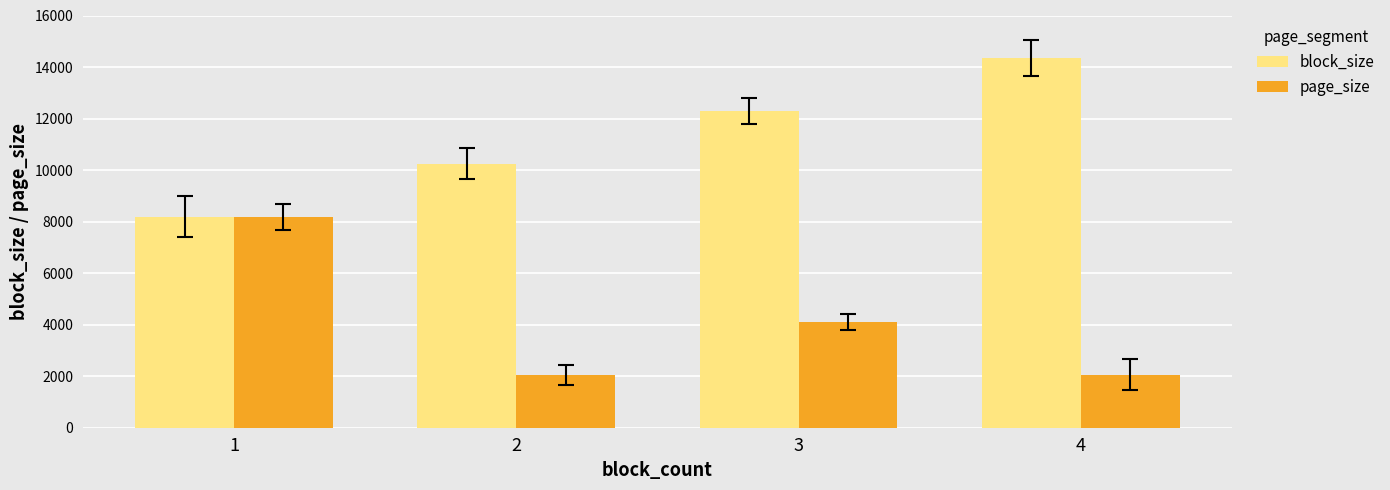

What is the sum of all block_size values?

45056